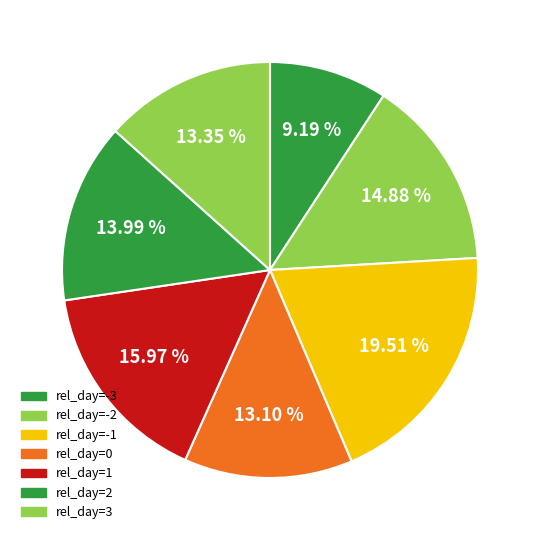

Which slice is the largest?

-1